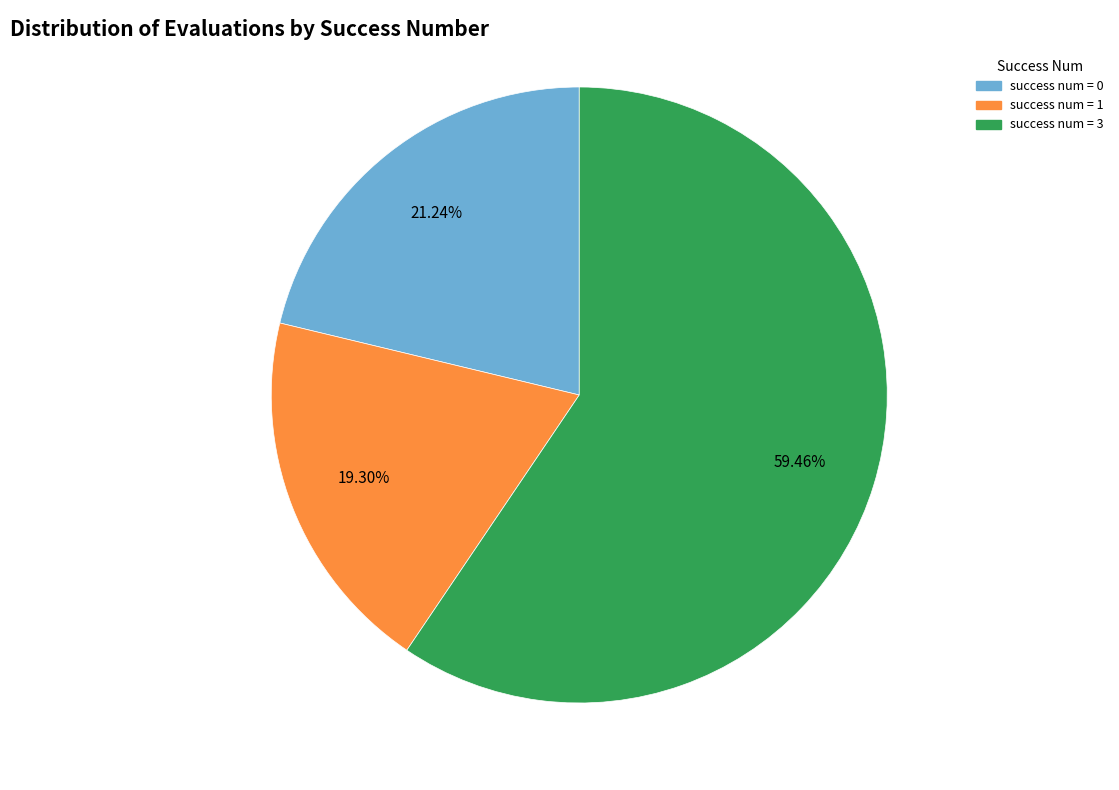

Does any single category account for the majority?

Yes